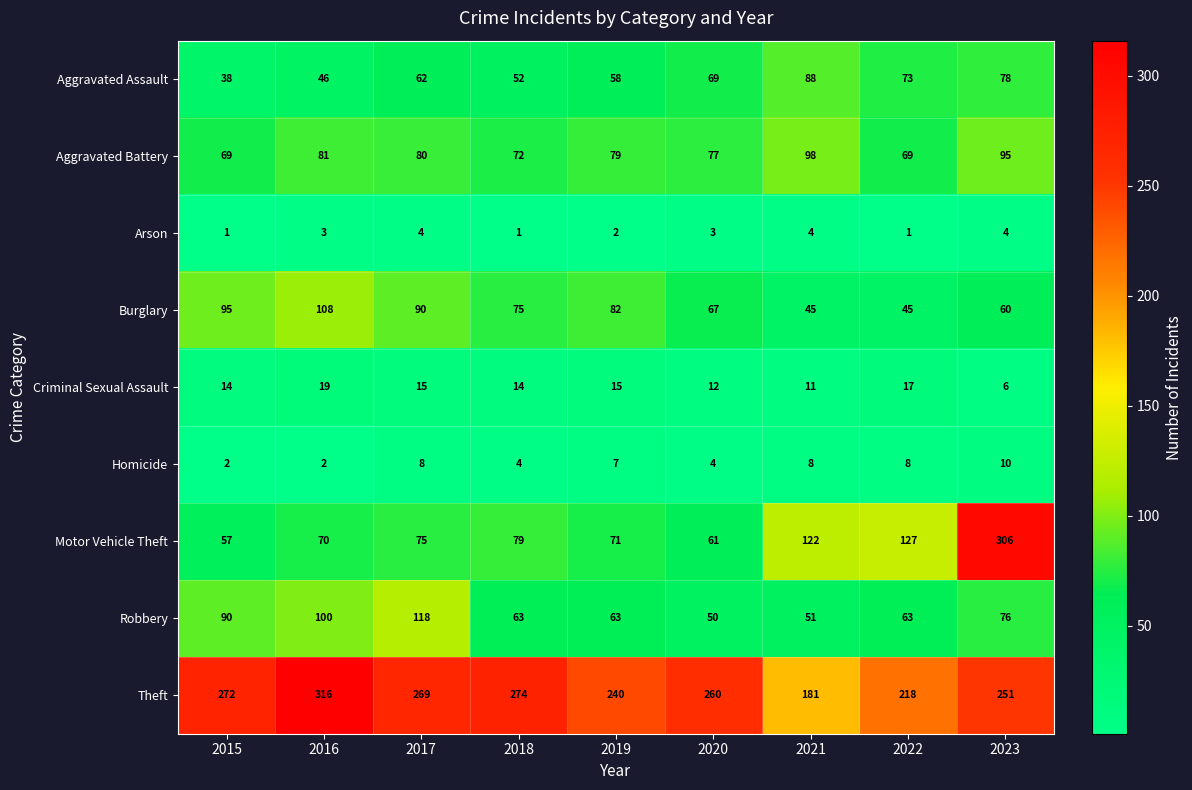

Which series has the widest spread of values?

Motor Vehicle Theft